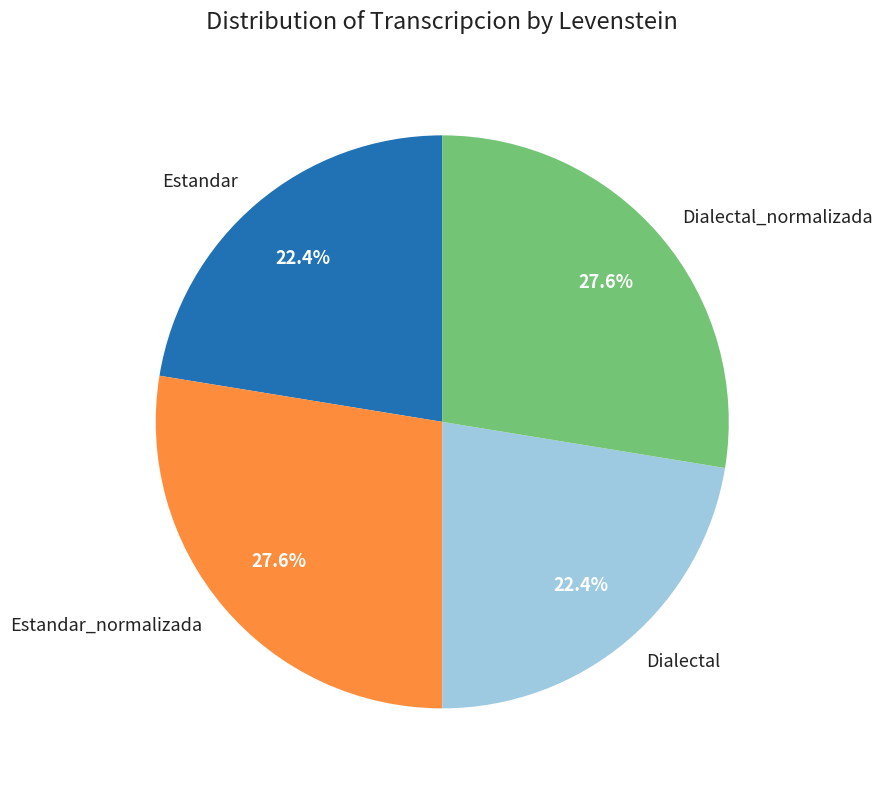

What portion of the pie excludes Estandar_normalizada?

72.4%